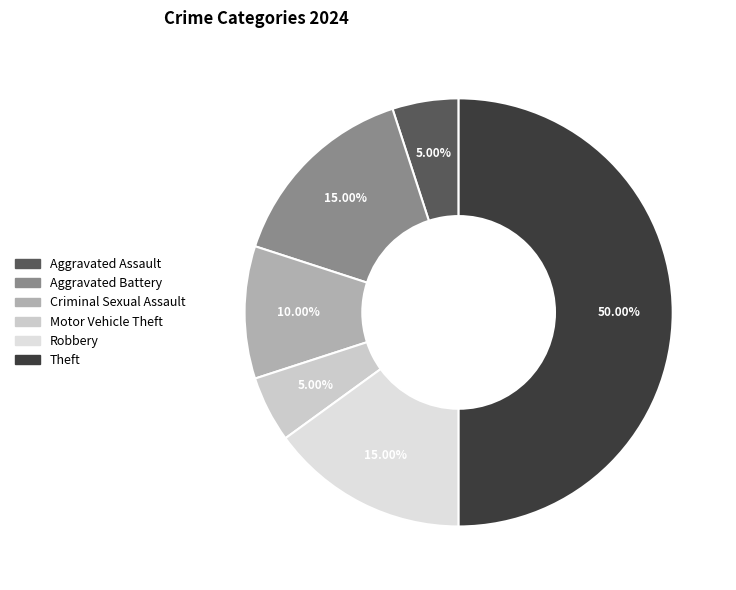

Which slice is the largest?

Theft